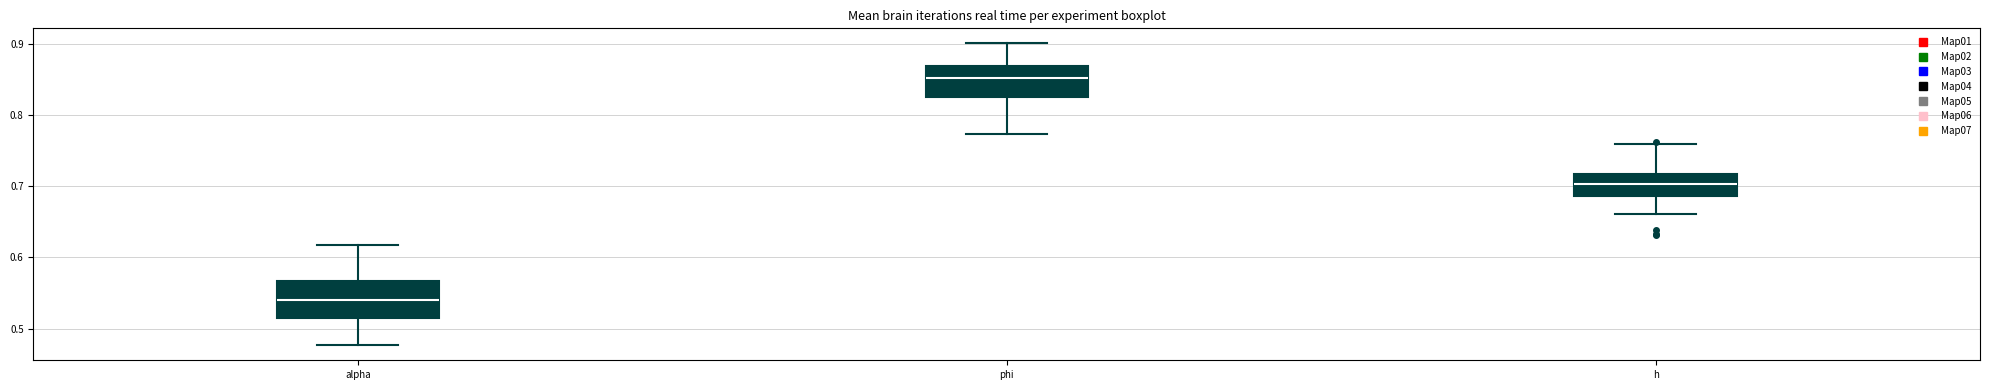

Which box has the lowest median line?

alpha